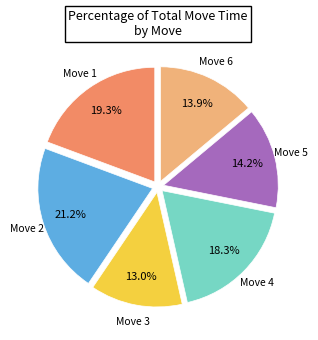

Does any single category account for the majority?

No